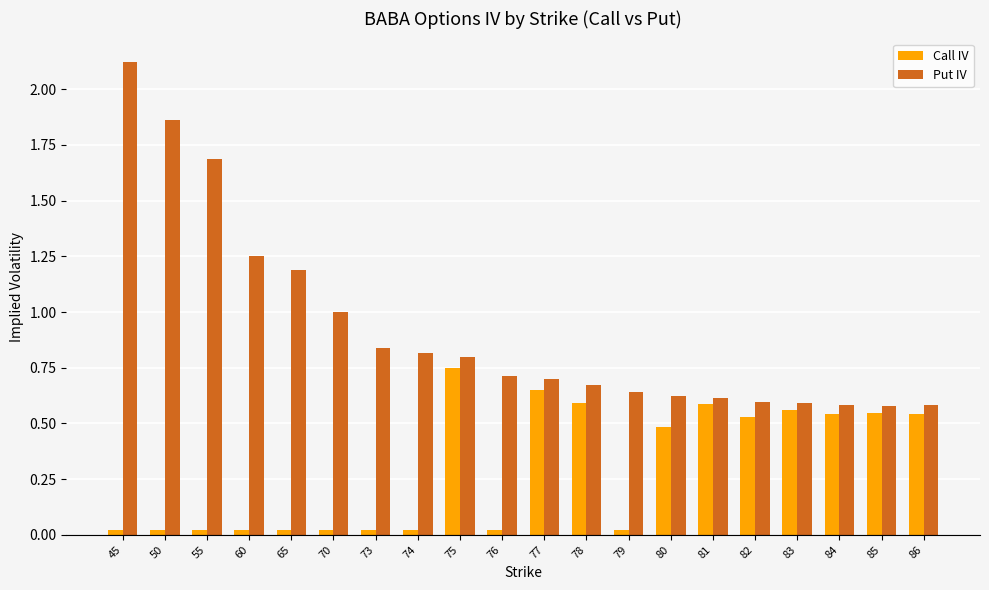

What is the sum of the Call IV values at 84 and 83?

1.1